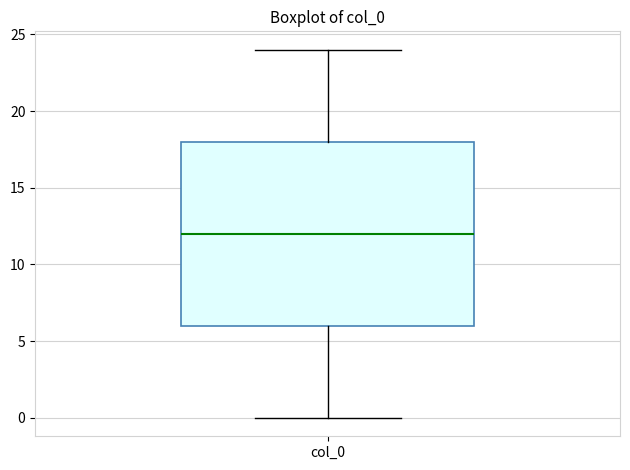

Read this box plot against the y-axis: the position of the median line, the range covered by the box, and the ends of both whiskers. The values are not printed on the chart, so give them approximately, as read against the axis.

median 12, box 6 to 18, whiskers 0 to 24